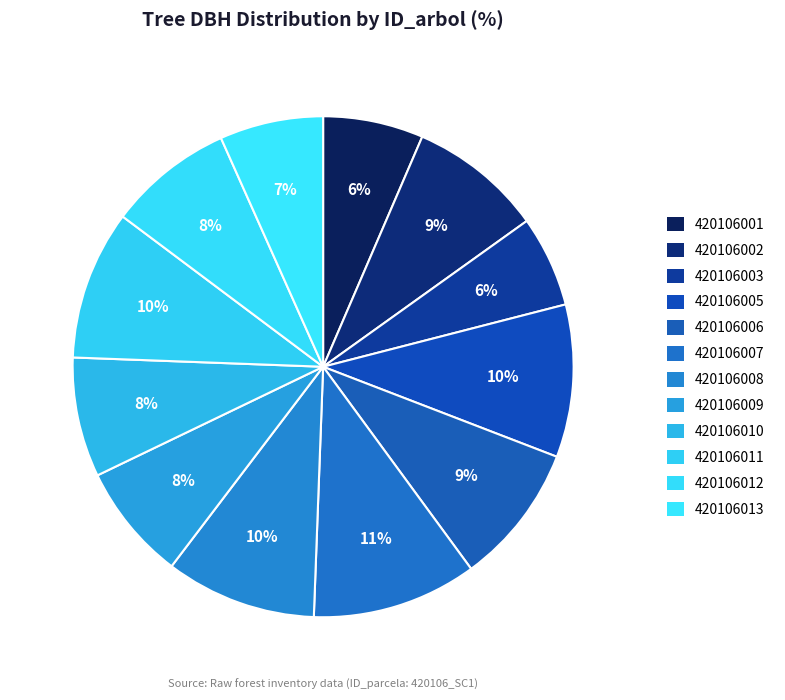

What percentage do 420106013 and 420106007 together represent?

17.3%